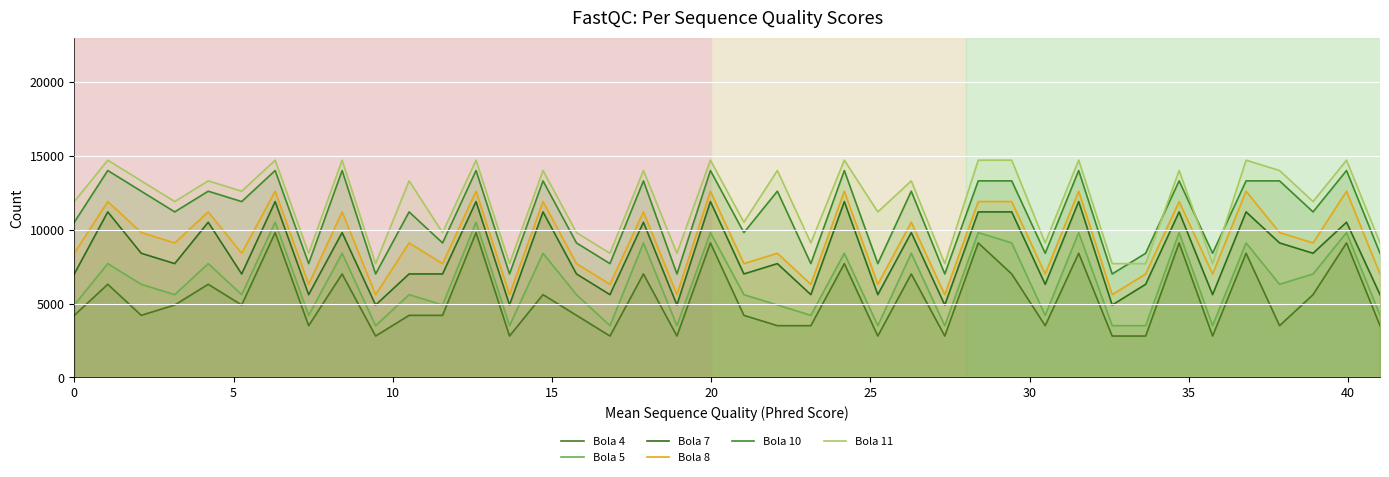

Does the chart display data point markers on the line(s)?

No